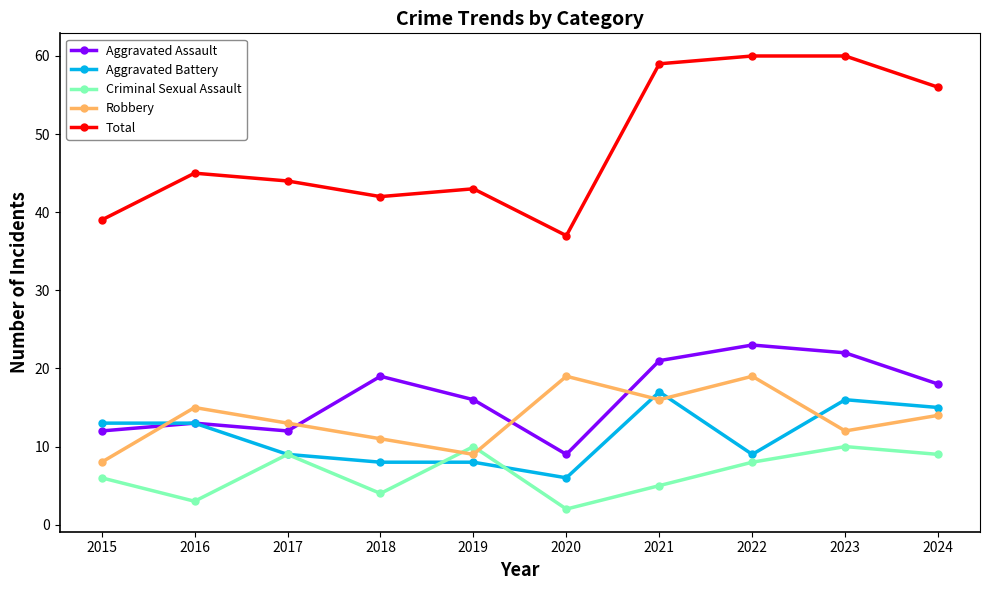

Is the value of Aggravated Battery at 2024 greater than the value of Total at 2018?

No